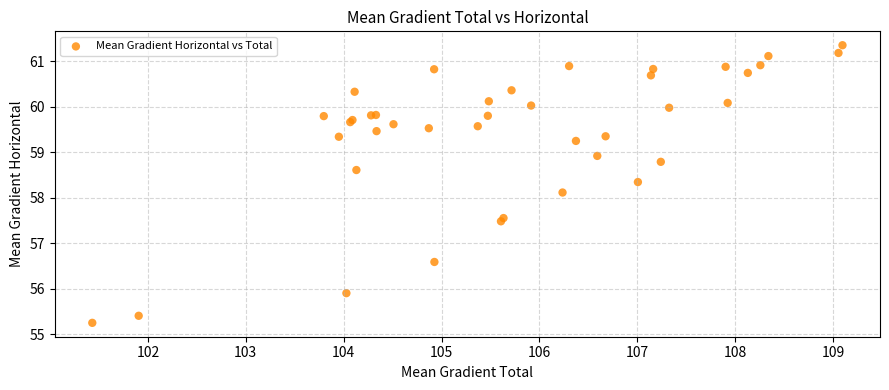

What Y value in the scatter plot is closest to 58?

58.1